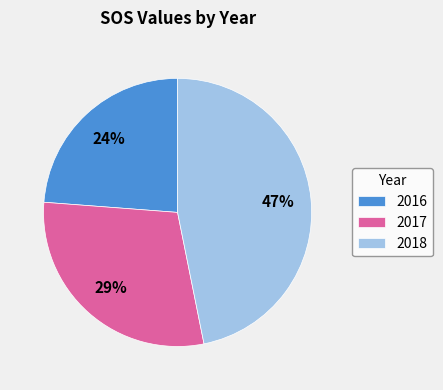

Is it true that 2017 is 29% of the pie?

True